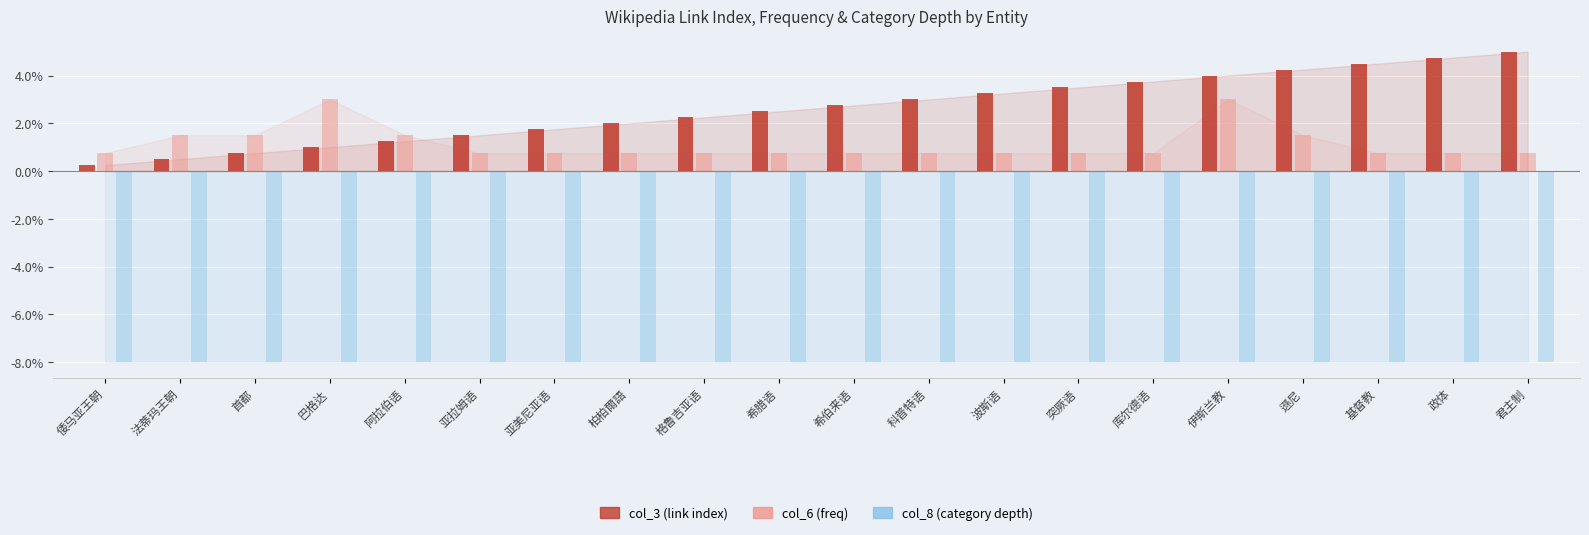

What is the greatest value displayed?

5.0